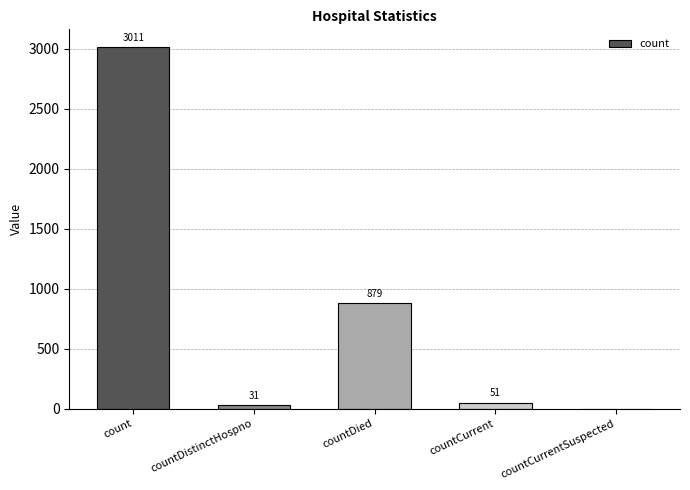

How many values are above zero?

4